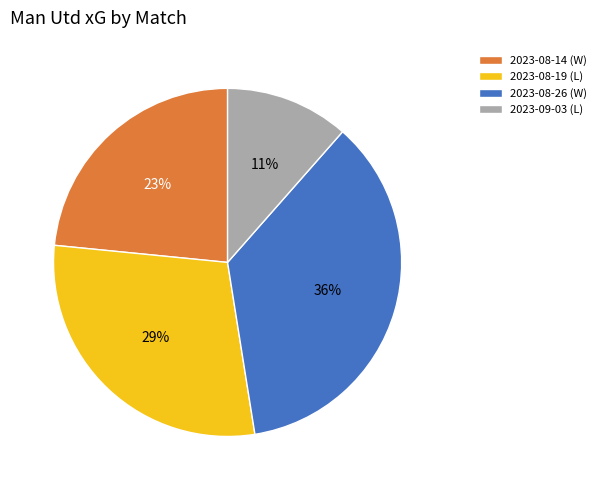

Is there a majority slice in this chart?

No